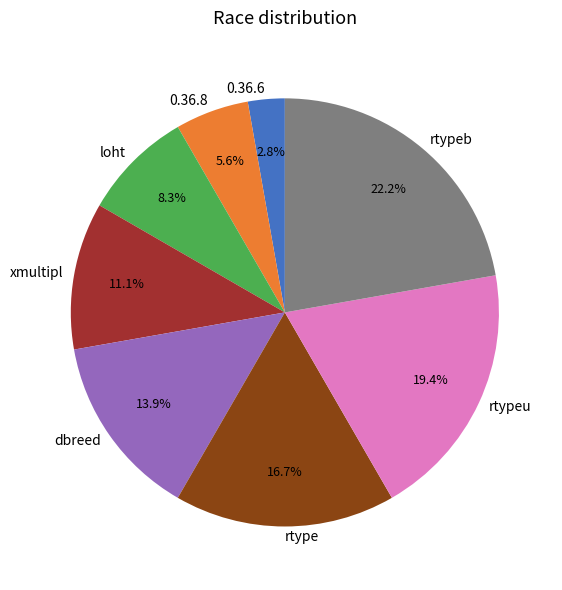

Count the number of slices in the pie.

8